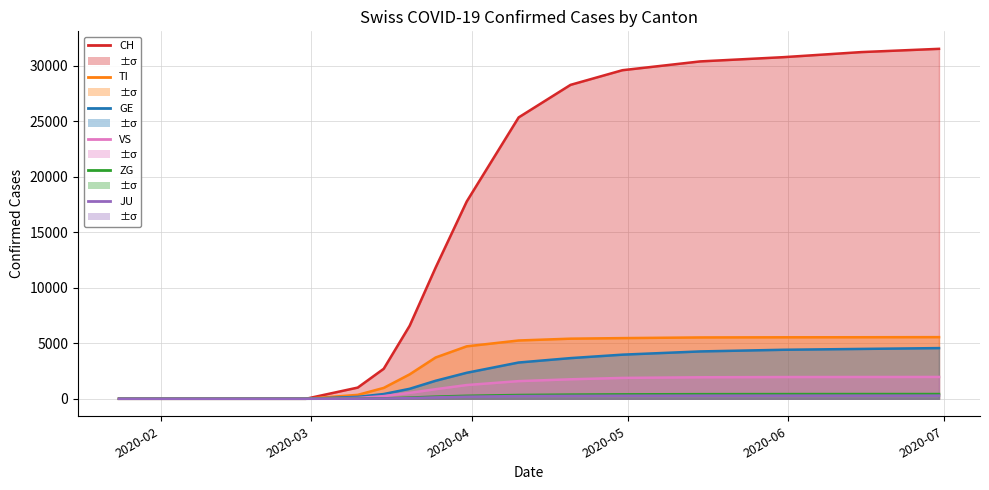

What is the label of the 11th point from the right?

2020-06